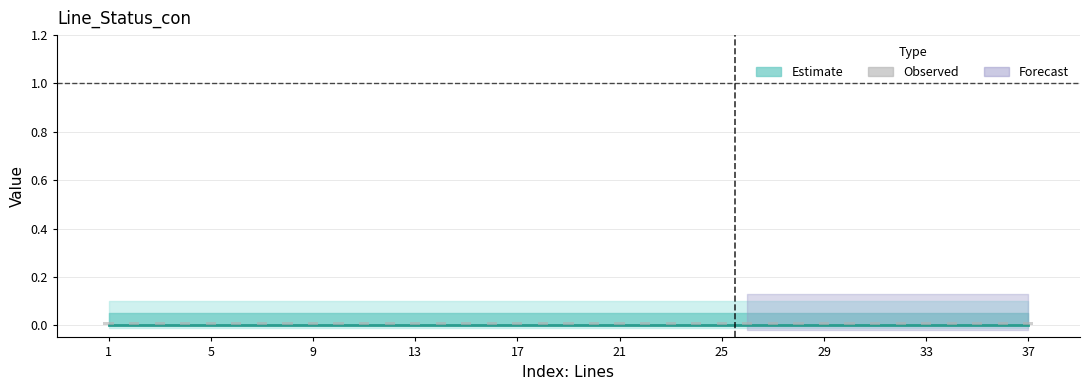

Which has a higher value, 17 or 17?

17